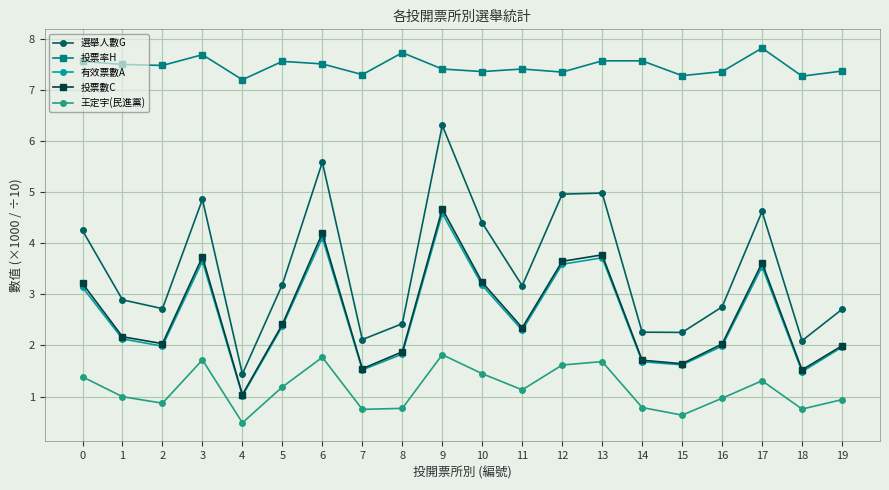

What is the minimum value shown in the chart?

0.5